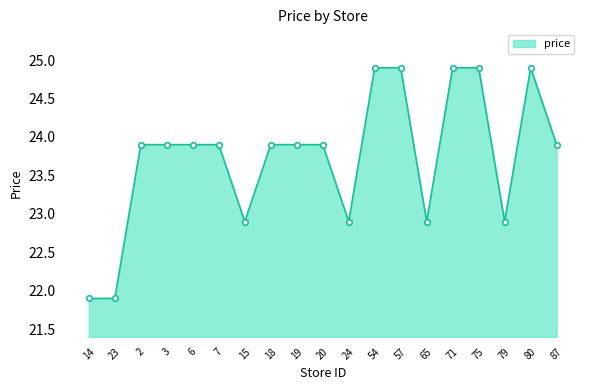

Reading right to left, extract all data points from this chart.

87=23.9	80=24.9	79=22.9	75=24.9	71=24.9	65=22.9	57=24.9	54=24.9	24=22.9	20=23.9	19=23.9	18=23.9	15=22.9	7=23.9	6=23.9	3=23.9	2=23.9	23=21.9	14=21.9